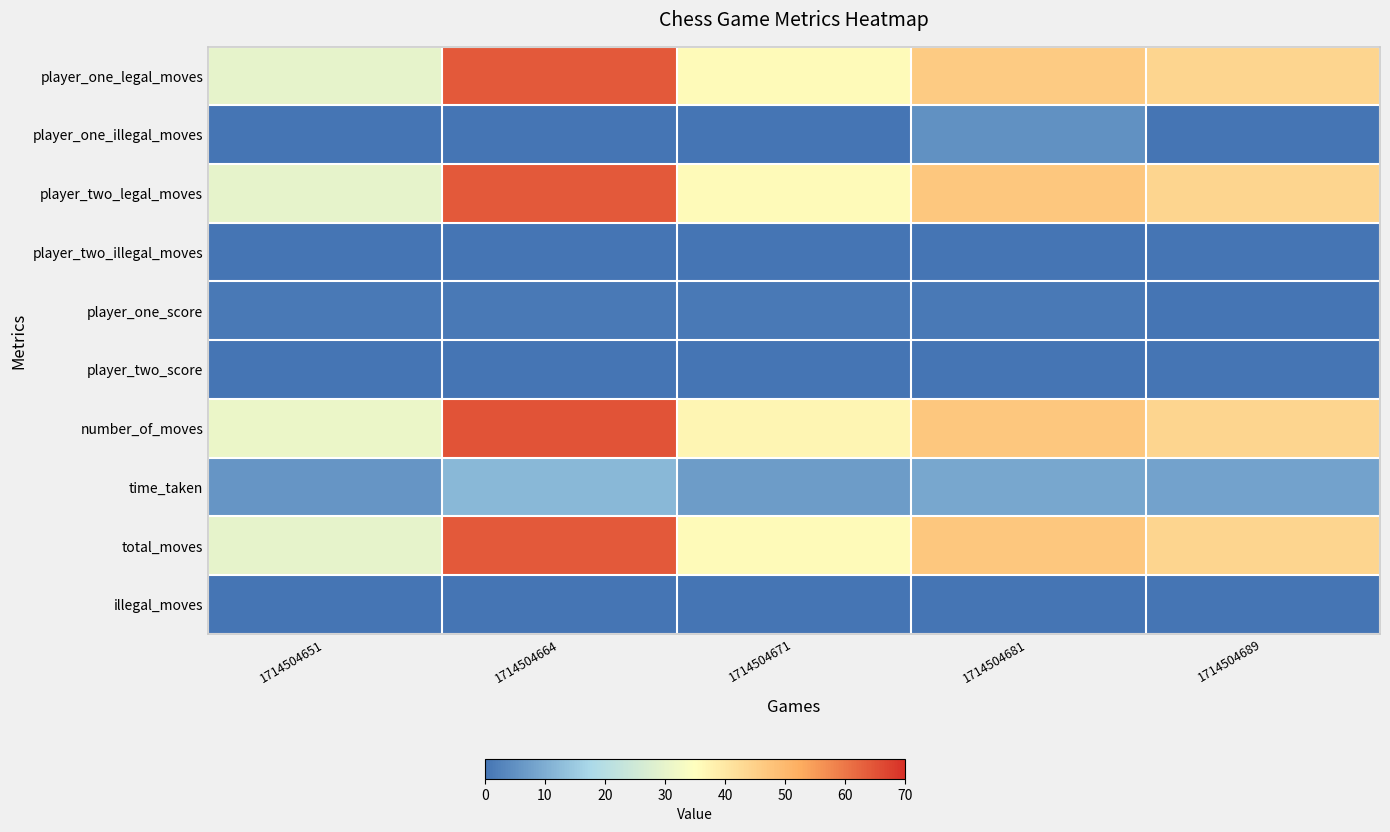

Count the number of categories in the chart.

5